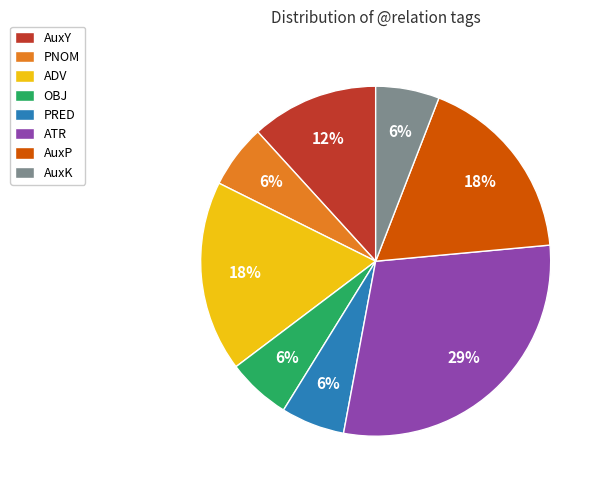

Which category has the biggest portion of the pie?

ATR